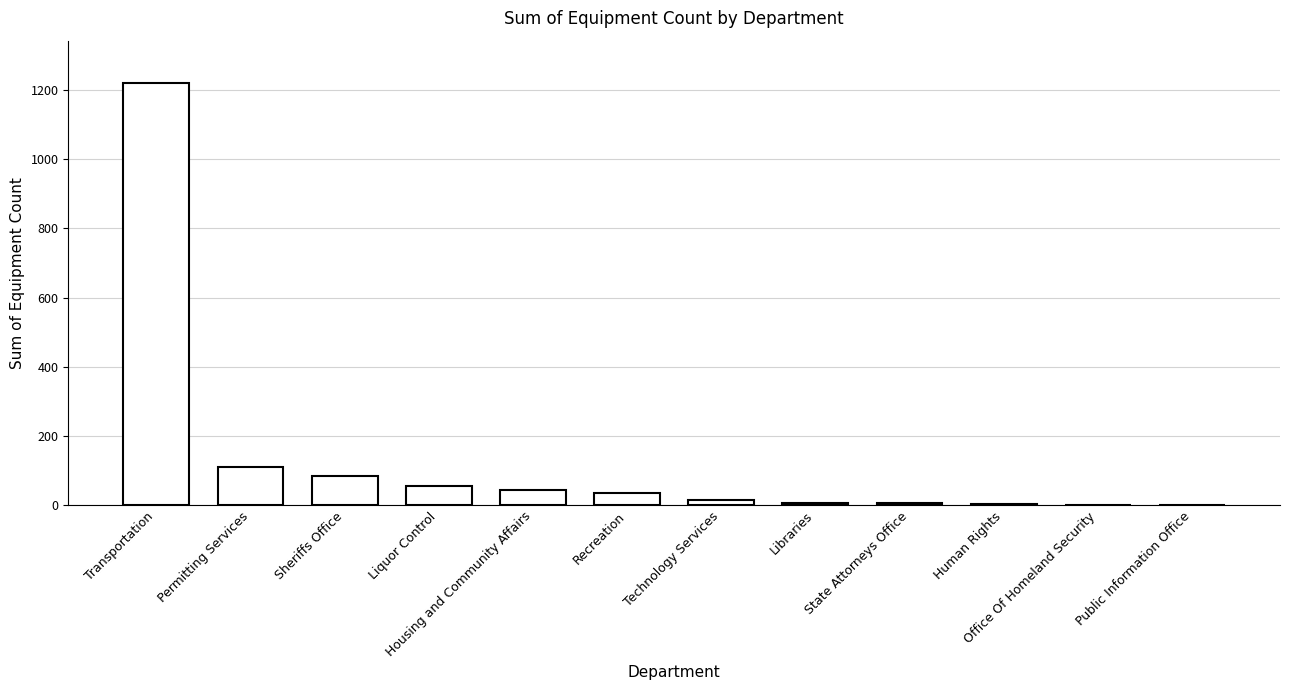

What is the sum of the values at Sheriffs Office and Transportation?

1306